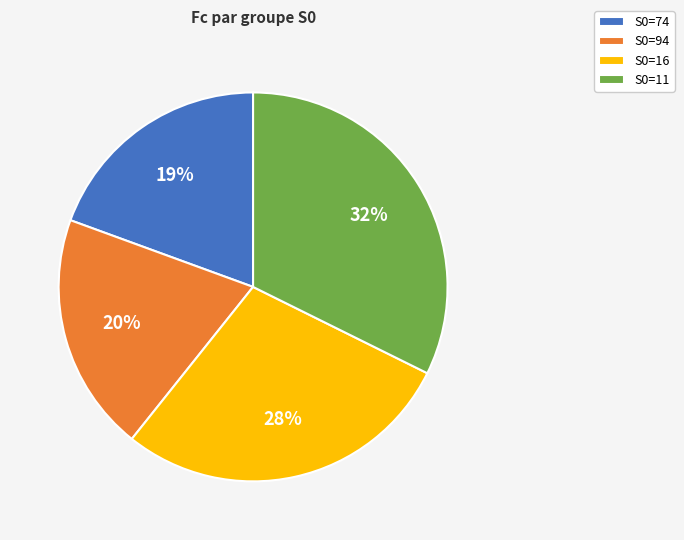

The S0=16 slice represents 34% of the pie. True or false?

False